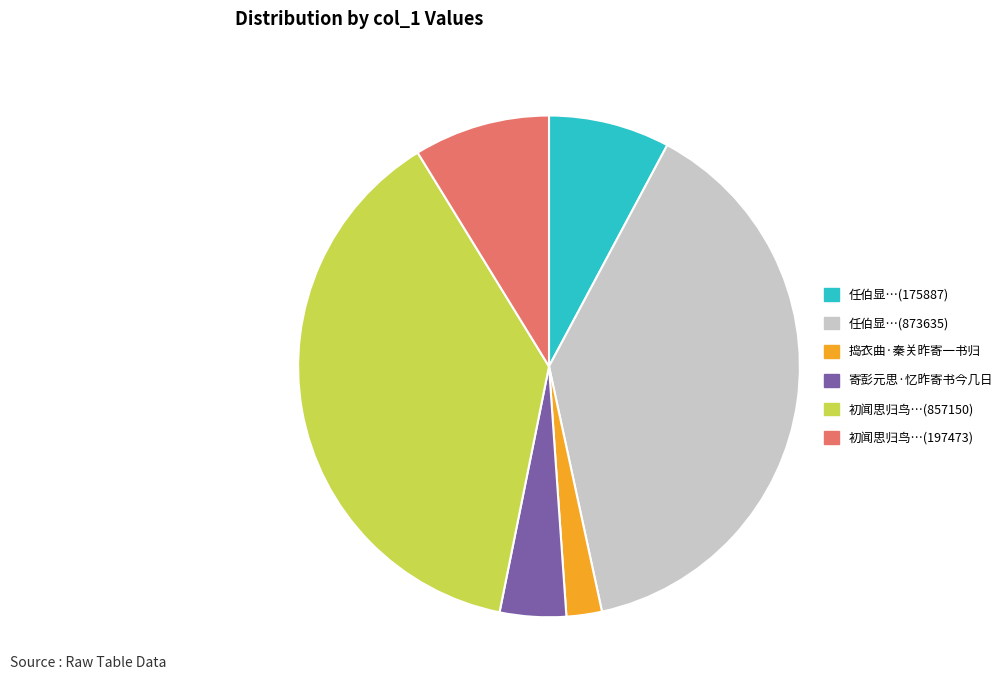

Does any single category account for the majority?

No